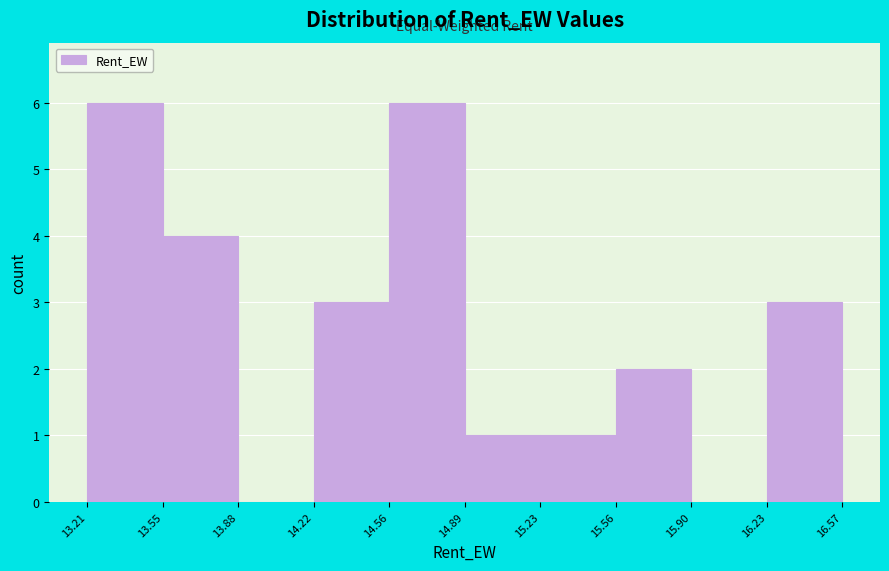

Reading left to right, transcribe this chart: for each bar, give the range it covers on the x-axis and its height. The values are not printed on the chart, so give them approximately, as read against the axis.

13.21 to 13.55: 6
13.55 to 13.88: 4
13.88 to 14.22: 0
14.22 to 14.56: 3
14.56 to 14.89: 6
14.89 to 15.23: 1
15.23 to 15.56: 1
15.56 to 15.90: 2
15.90 to 16.23: 0
16.23 to 16.57: 3